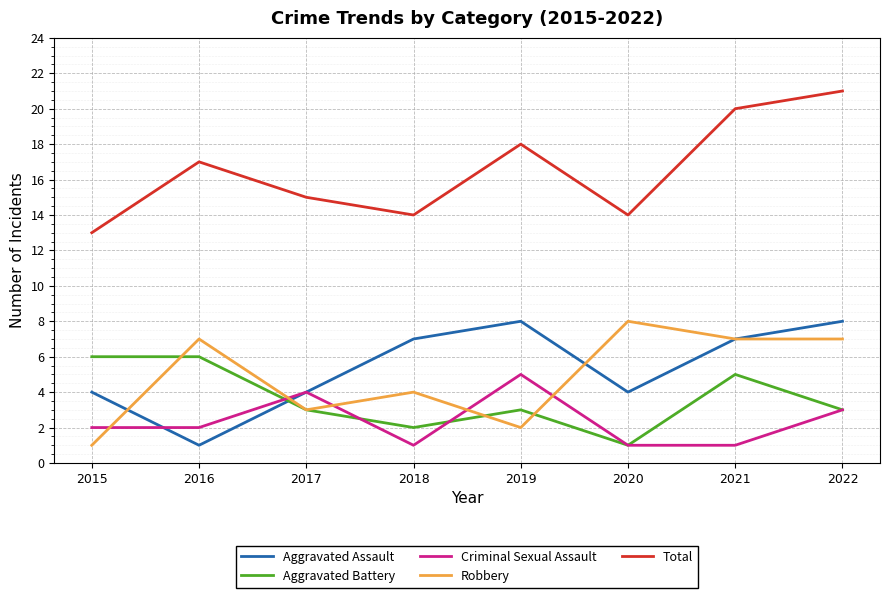

What is the total value across all series at 2018?

28